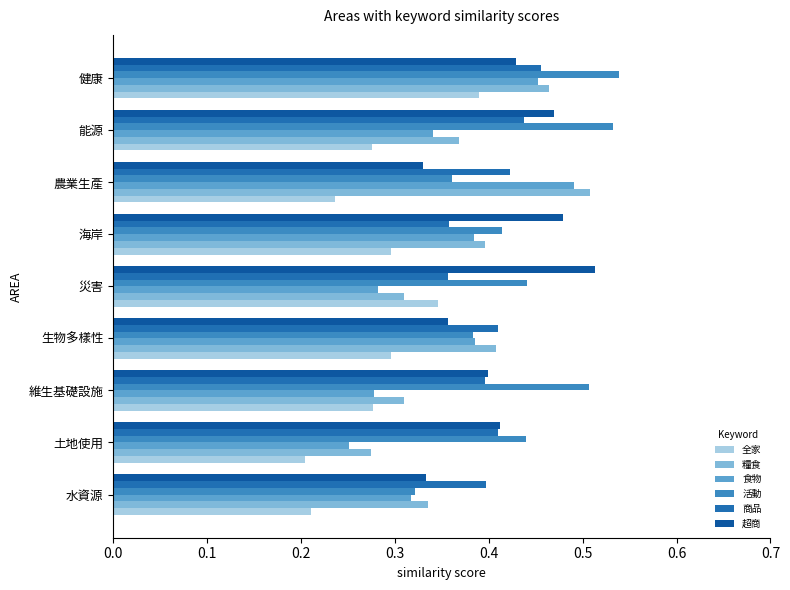

At which label does 糧食 reach its minimum?

土地使用